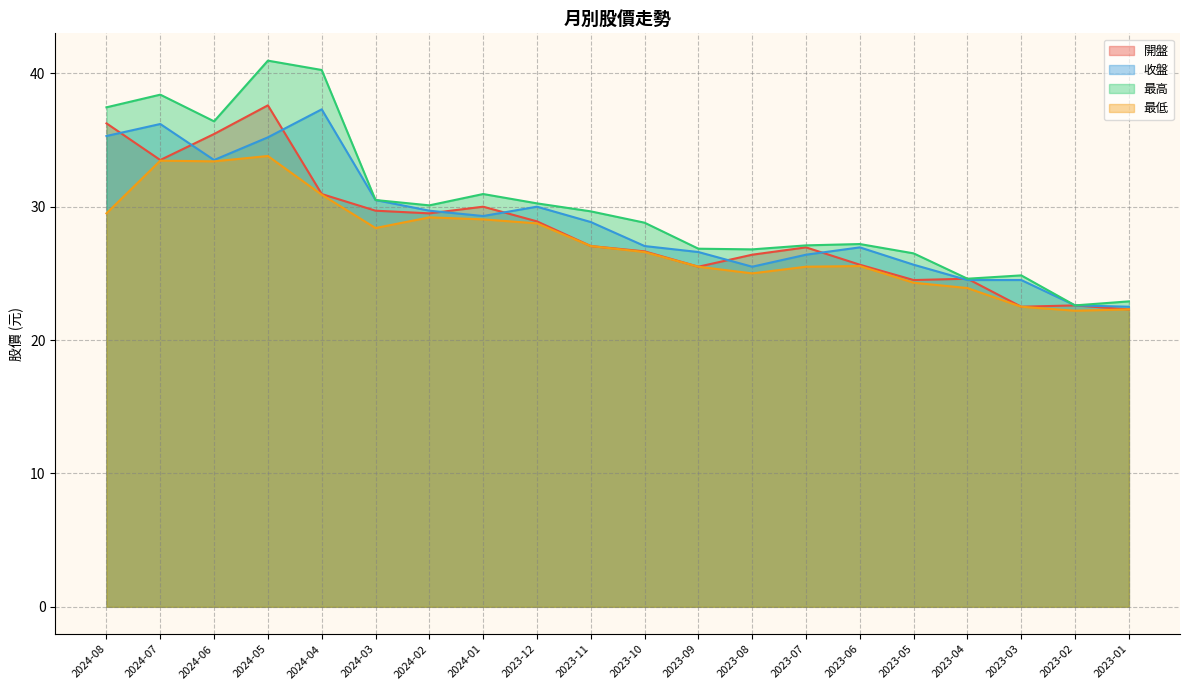

Rank the series by their average value, from highest to lowest.

最高, 收盤, 開盤, 最低